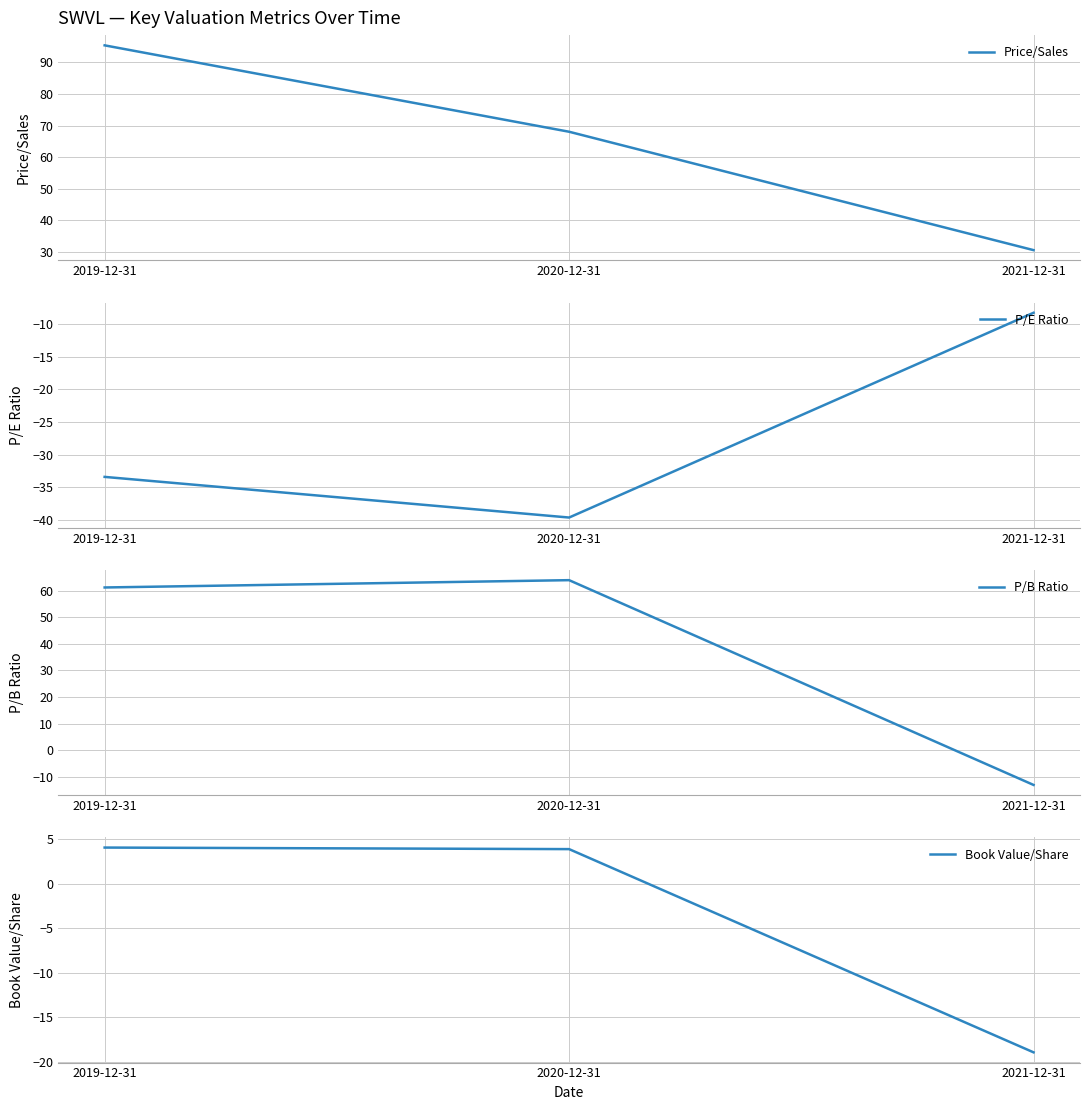

What is the average value of the P/E Ratio series?

-27.1